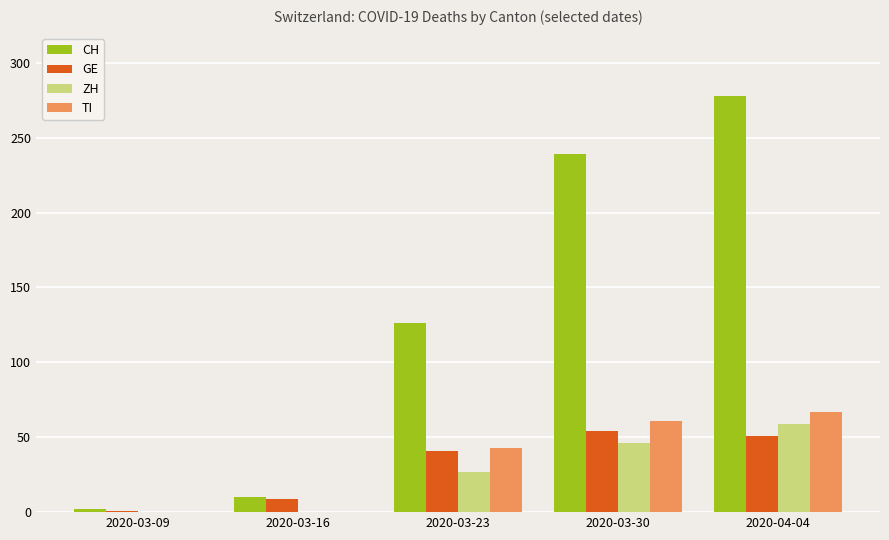

How many distinct data groups are displayed?

4